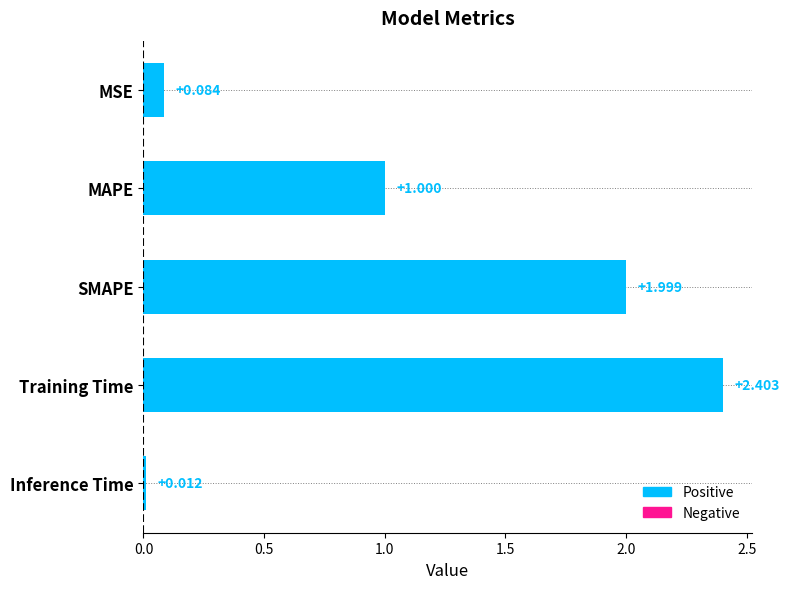

What is the difference between the maximum and minimum values?

2.4